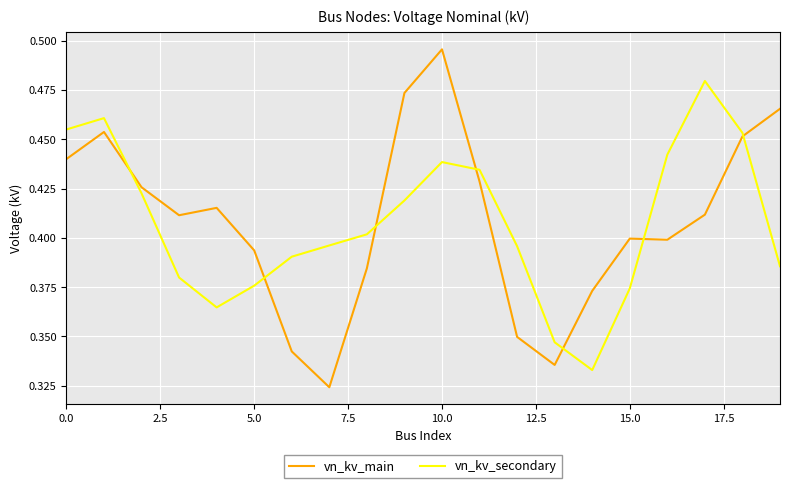

List the series in order of their peak value, lowest first.

vn_kv_secondary, vn_kv_main